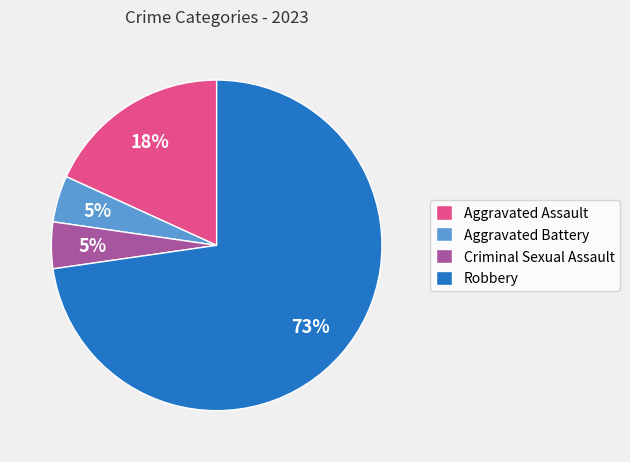

Does Robbery account for over 50% of the chart?

Yes